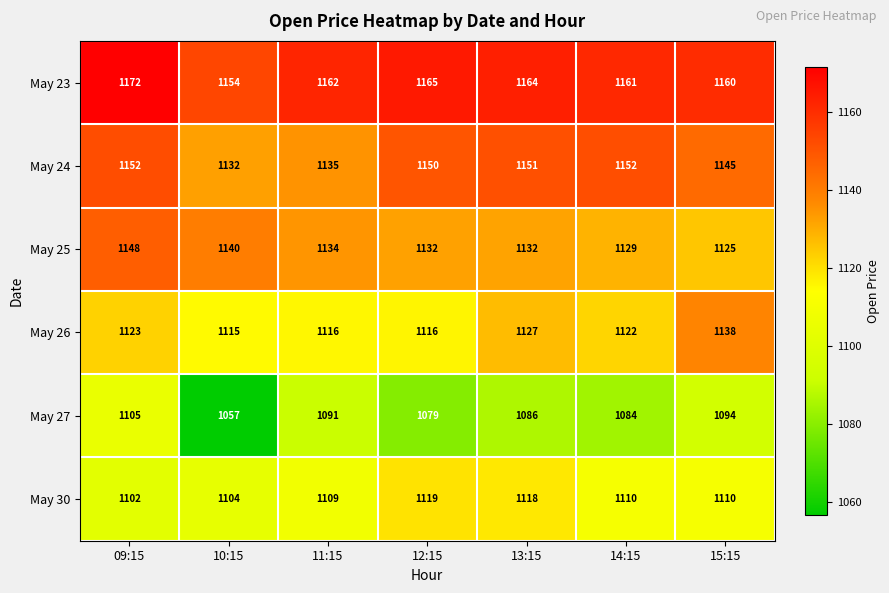

How many distinct data groups are displayed?

6